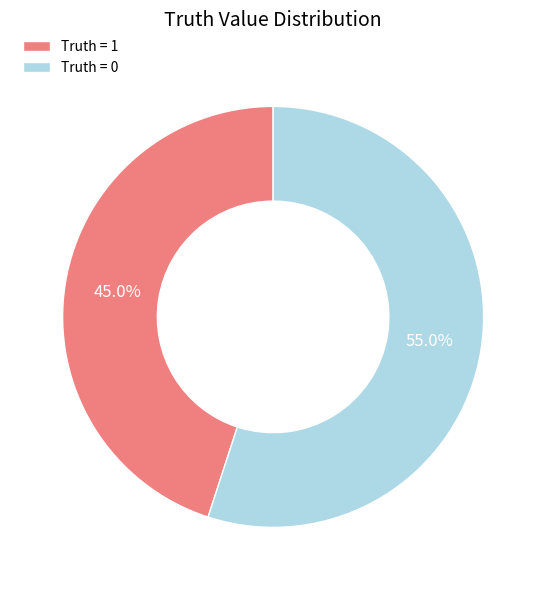

Combined, do Truth = 1 and Truth = 0 account for over 50%?

Yes